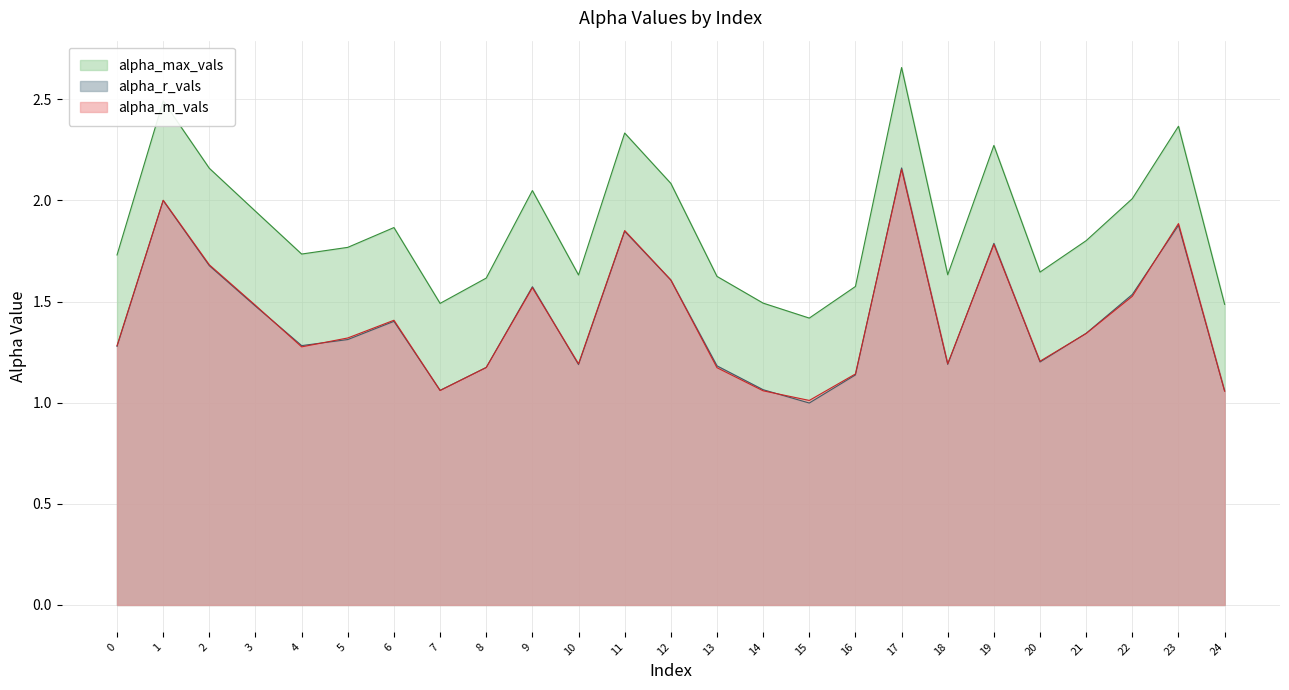

What is the maximum value for alpha_m_vals?

2.2